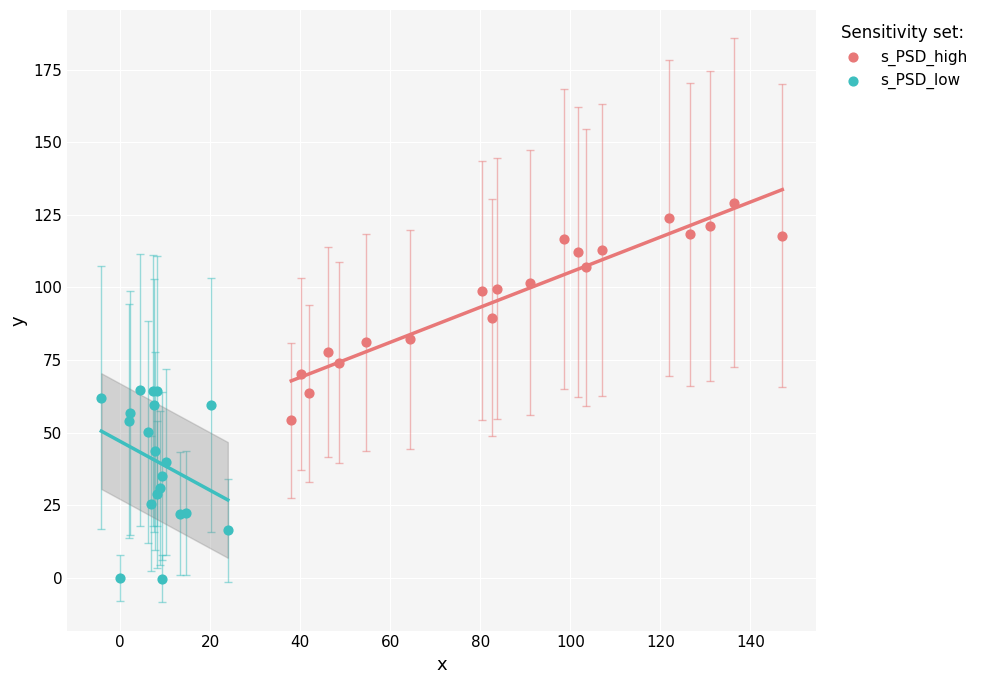

Which series reaches the maximum Y coordinate?

s_PSD_high